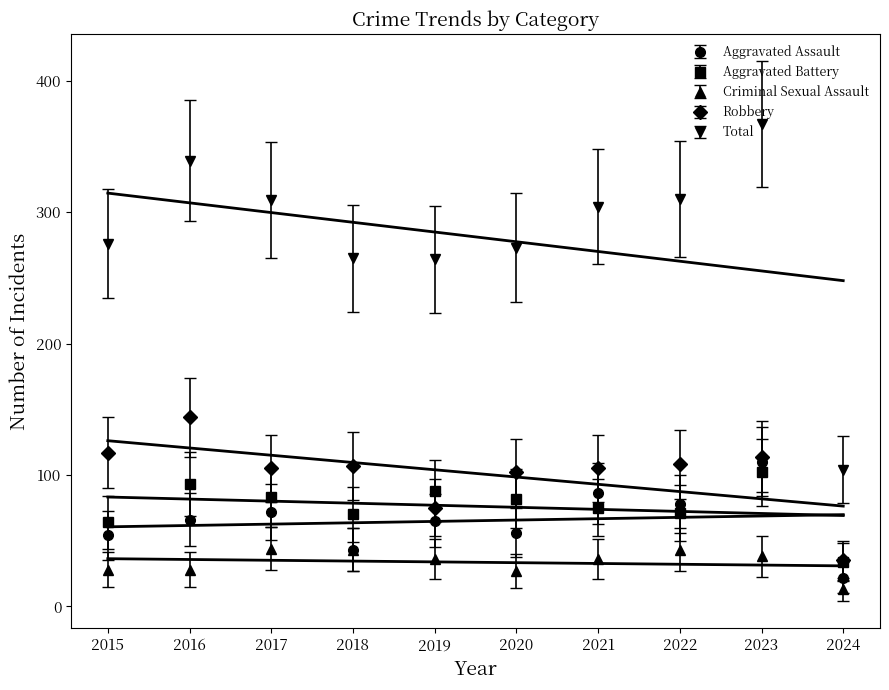

What is the difference between the Aggravated Battery values at 2022 and 2018?

1